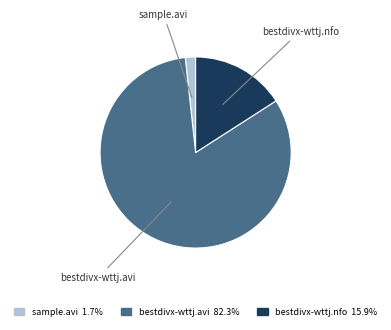

Is the sum of bestdivx-wttj.nfo and sample.avi greater than half?

No